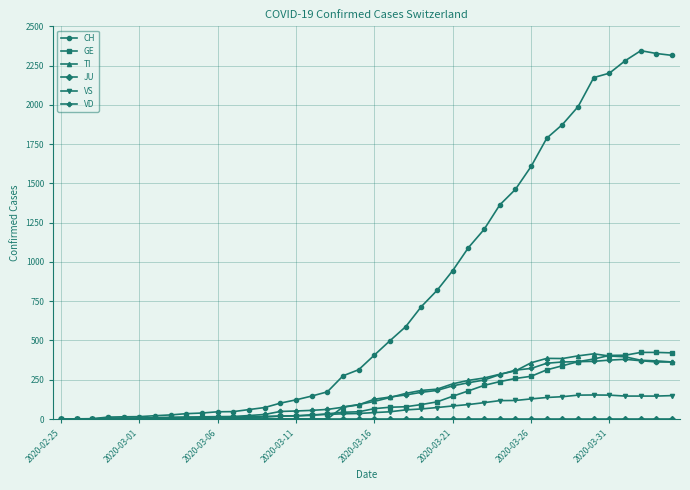

Which series has the largest total across all categories?

CH